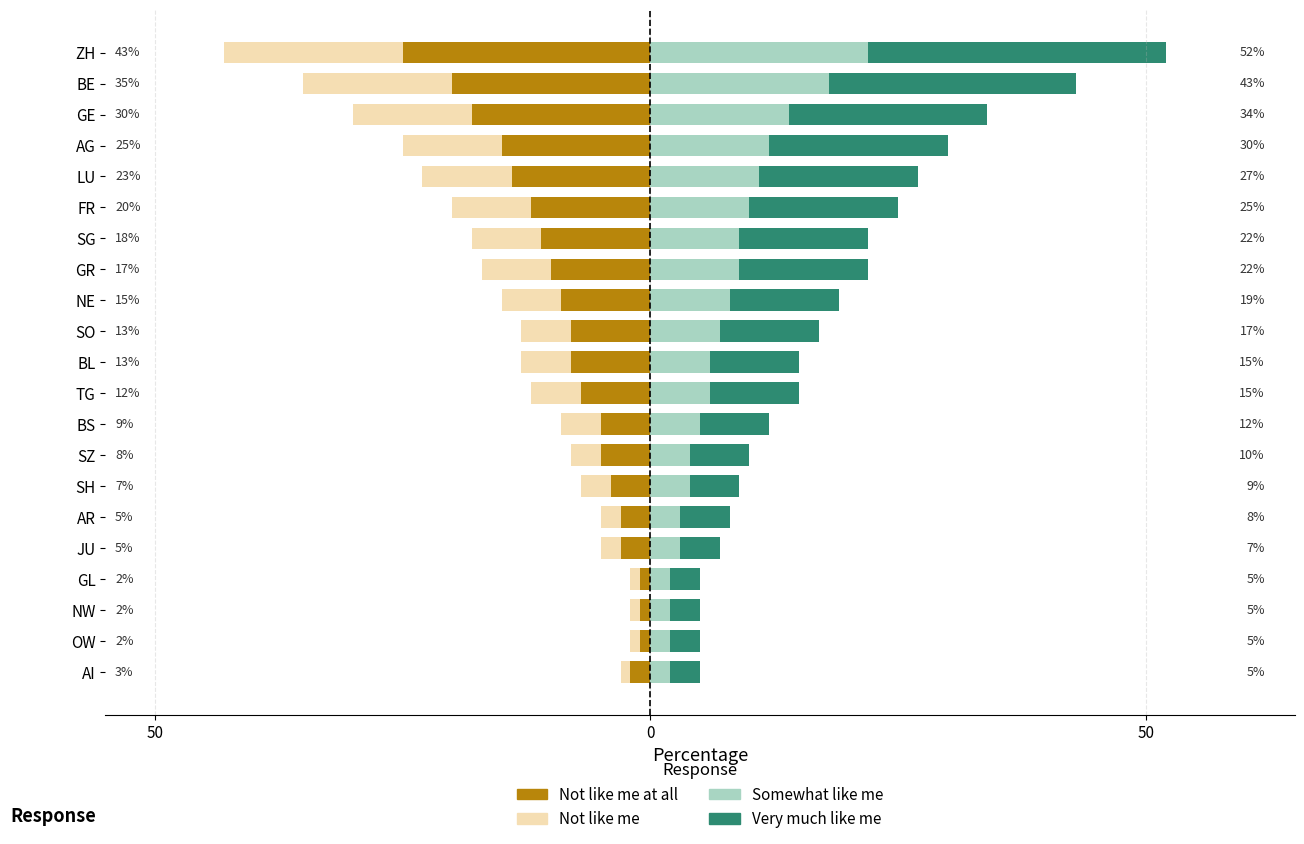

How many bars are there in total?

84